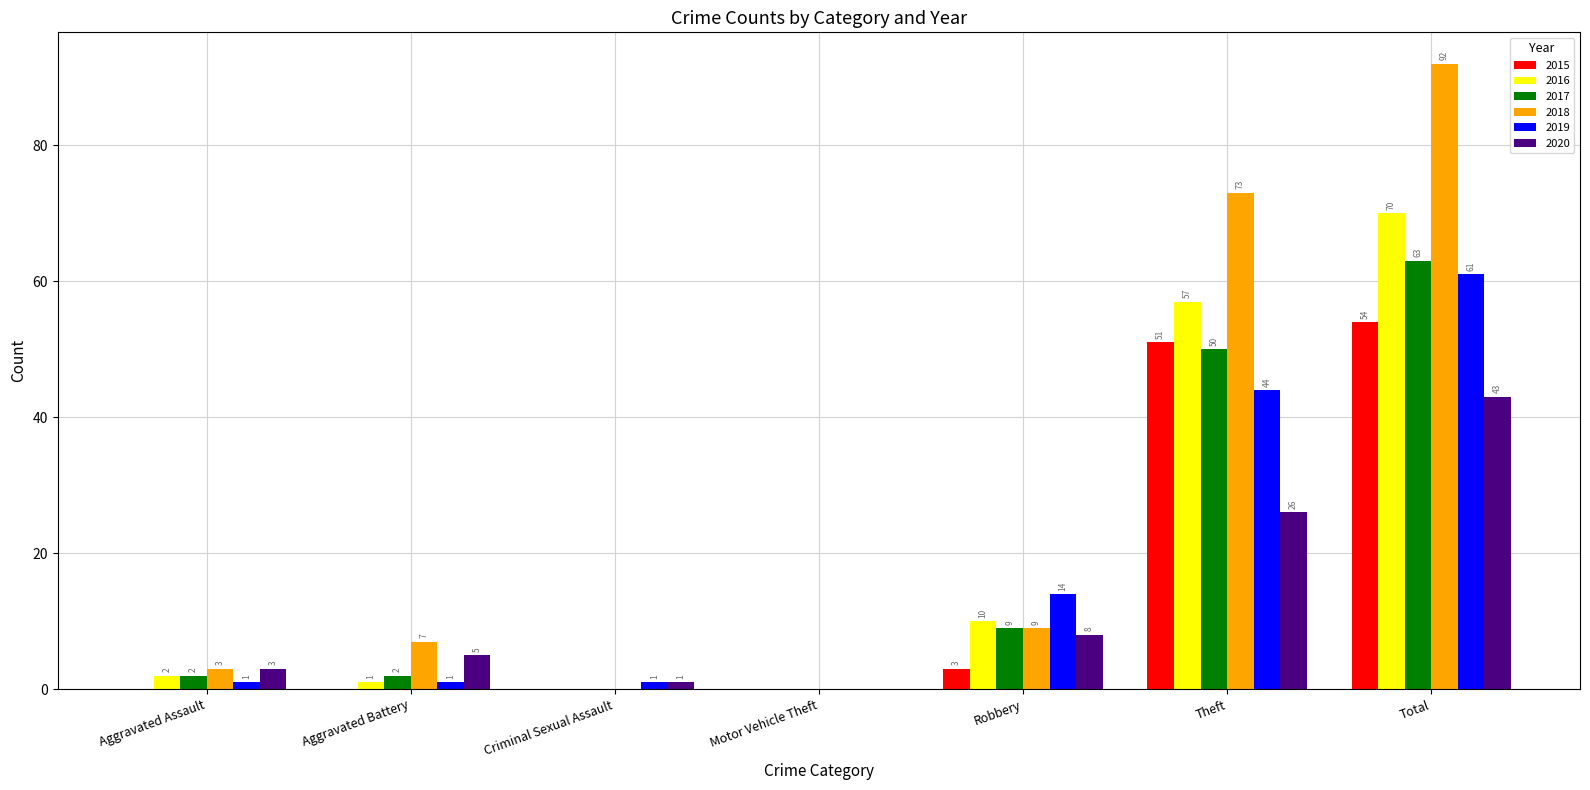

Is it true that 2015 equals 0 at Aggravated Battery?

True